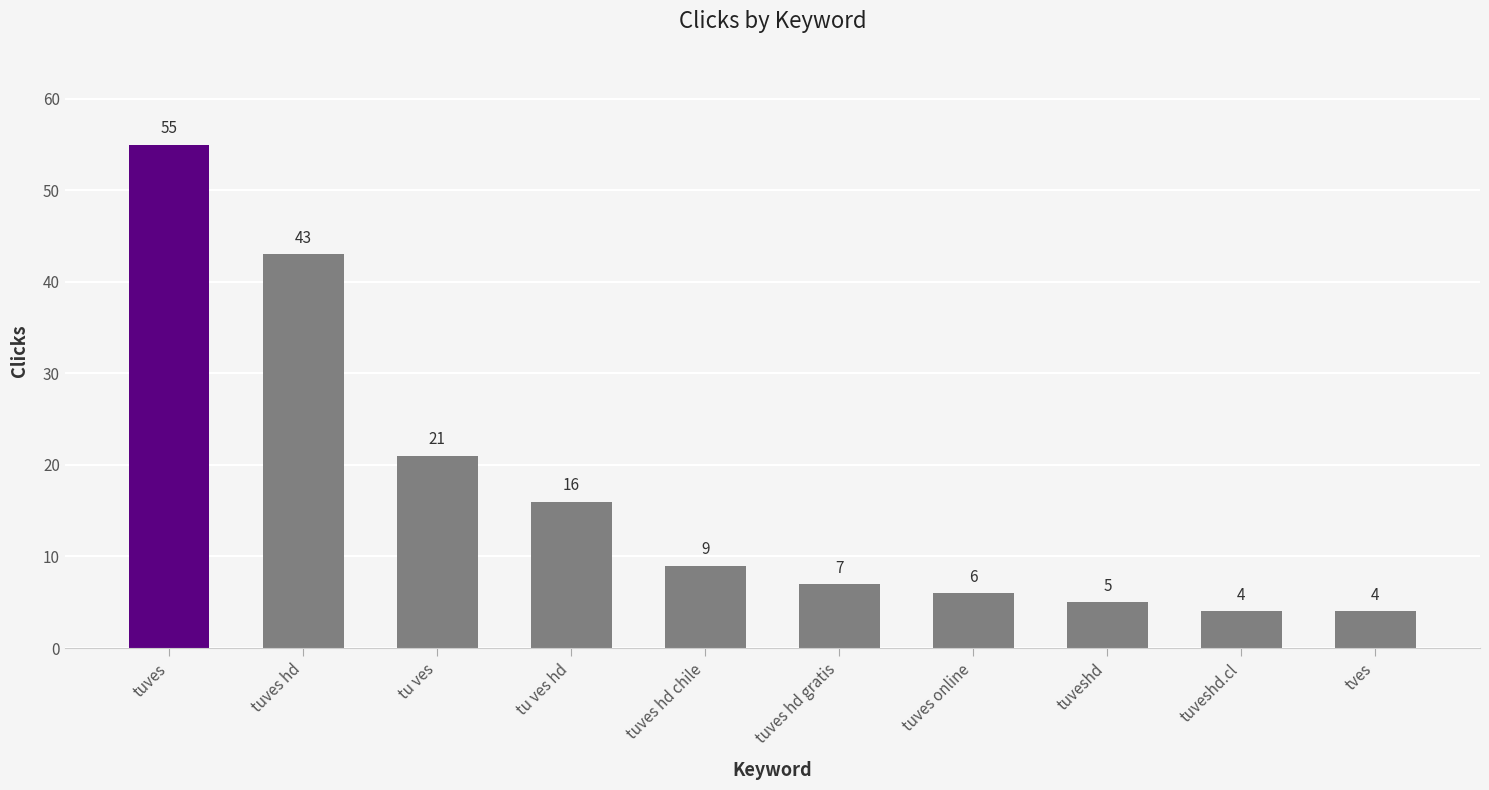

Is it true that the value at tves is 4?

True